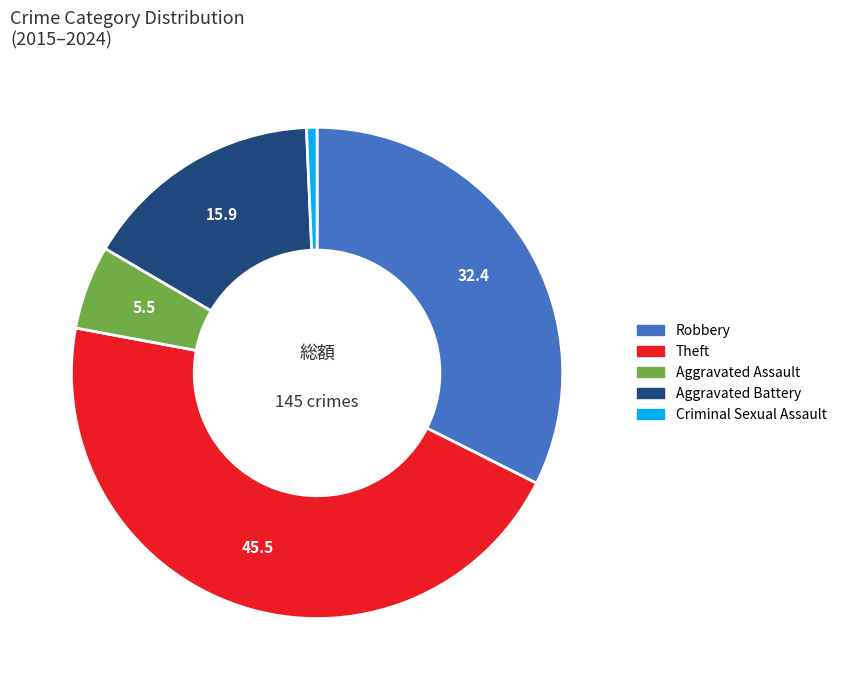

How many segments does this pie chart have?

5